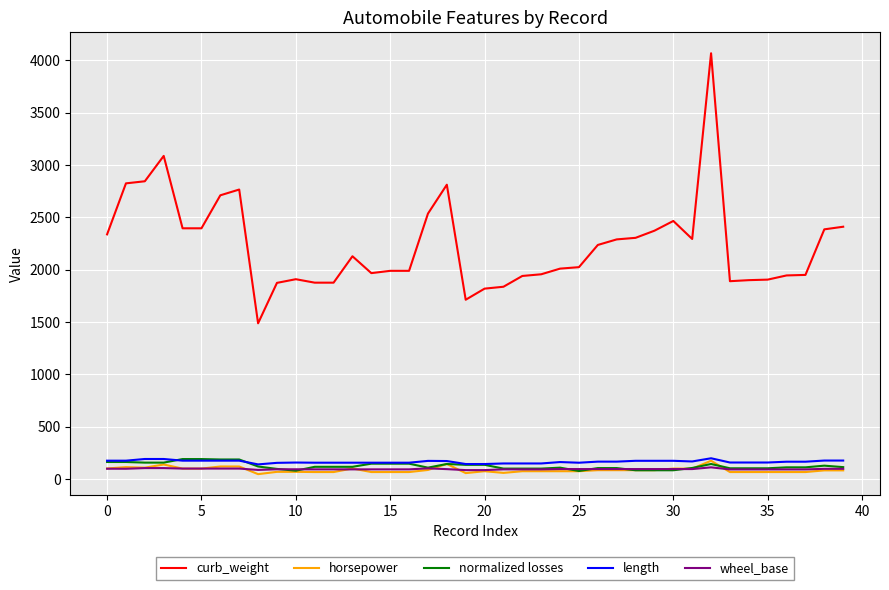

True or false: length has more than 1 interior local peaks.

True